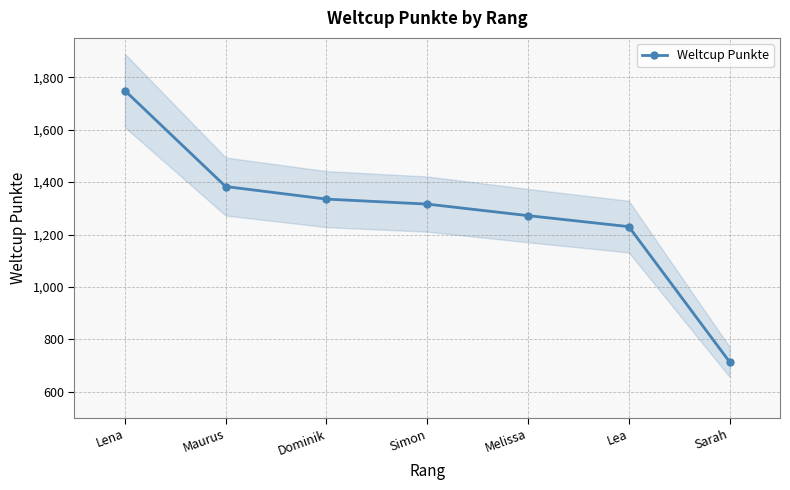

What is the lowest value of the Weltcup Punkte series?

714